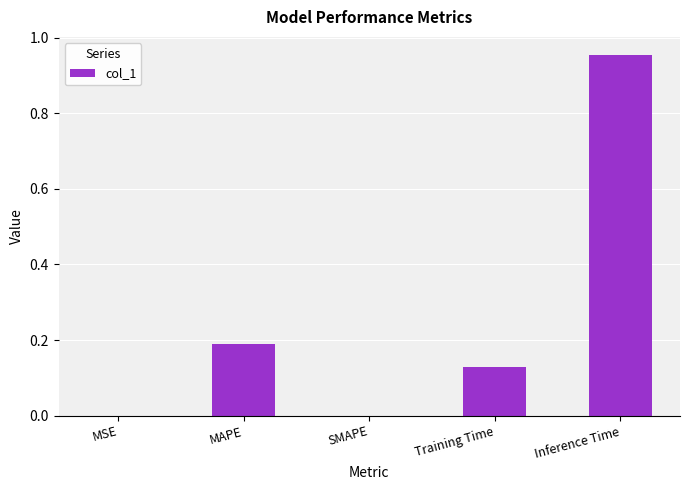

Are the bars grouped side by side (vs. stacked)?

No